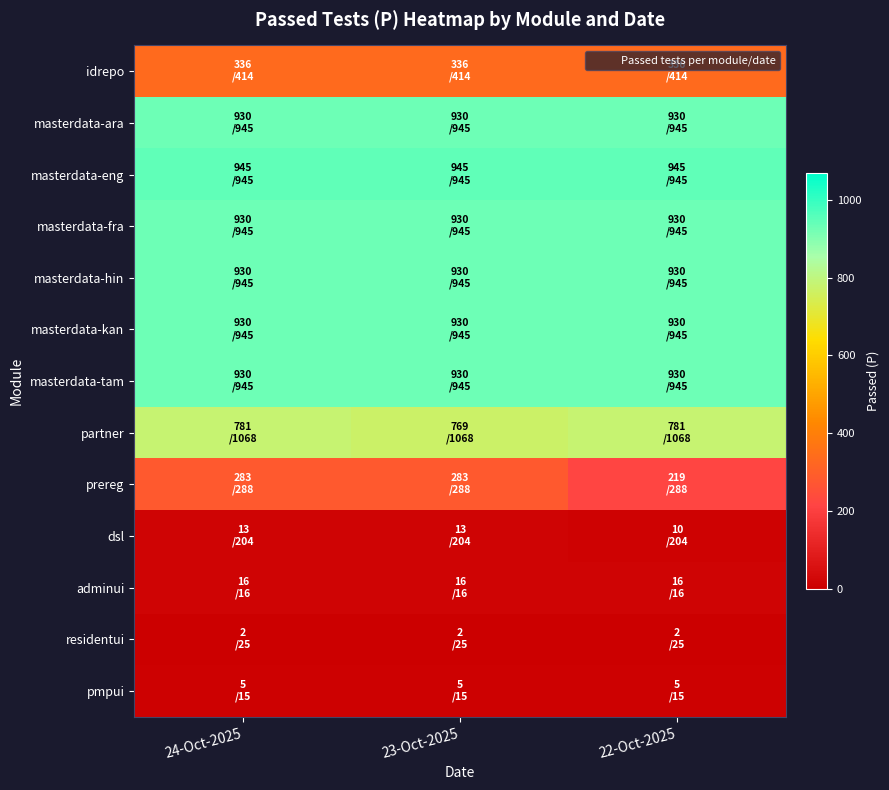

Which has a higher value, 24-Oct-2025 or 23-Oct-2025?

24-Oct-2025